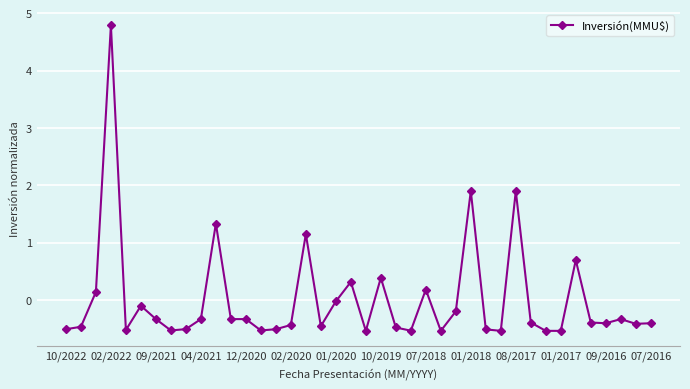

What is the difference between the maximum and second lowest values?

5.3